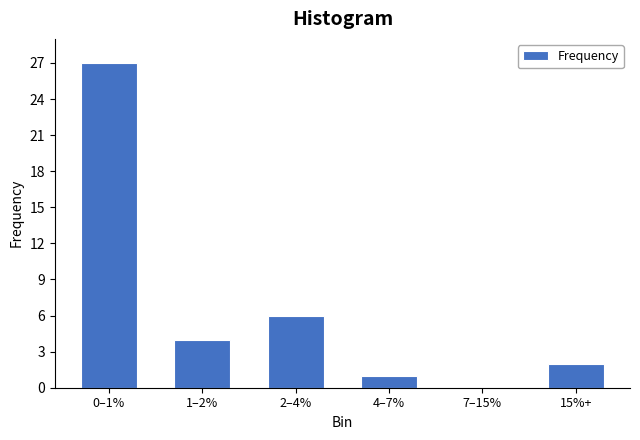

Reading left to right, what are all the values shown in this chart?

0–1%=27	1–2%=4	2–4%=6	4–7%=1	7–15%=0	15%+=2